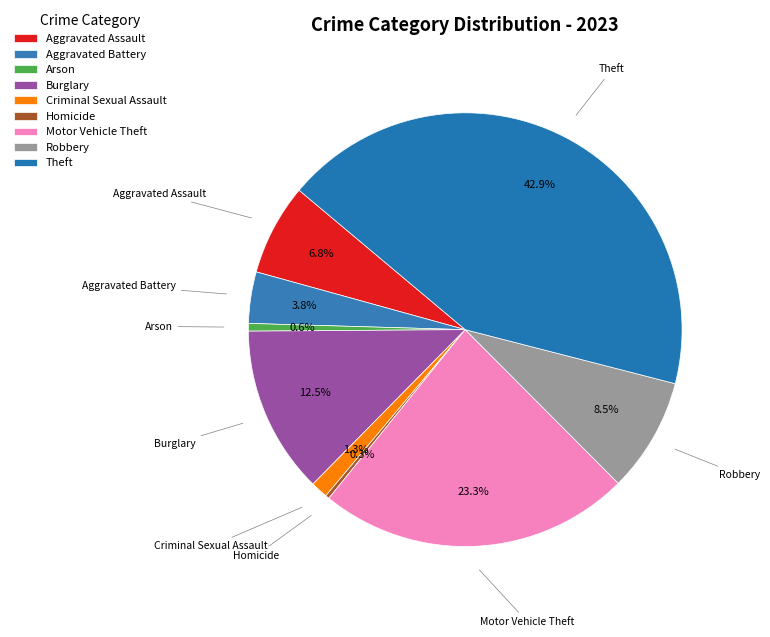

To the nearest percent, what portion does Aggravated Battery represent?

4%